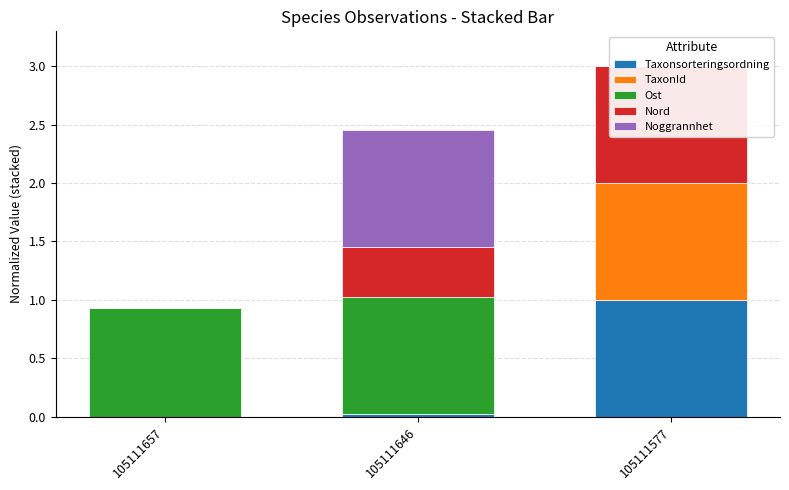

How many bars are there in each group?

5